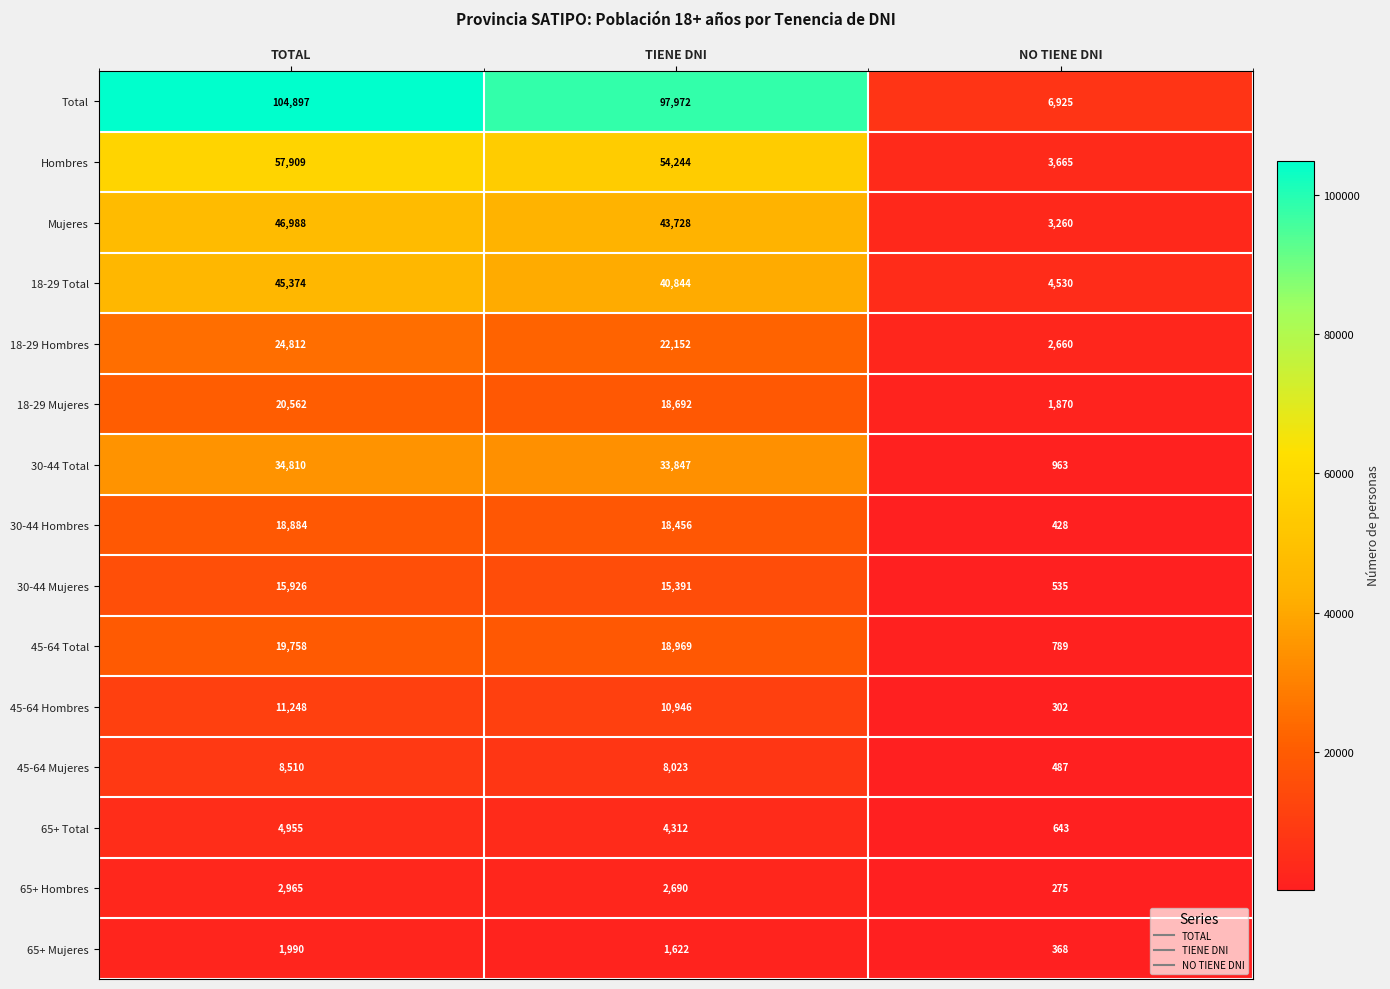

What value does the 18-29 Mujeres series have at TOTAL?

20562